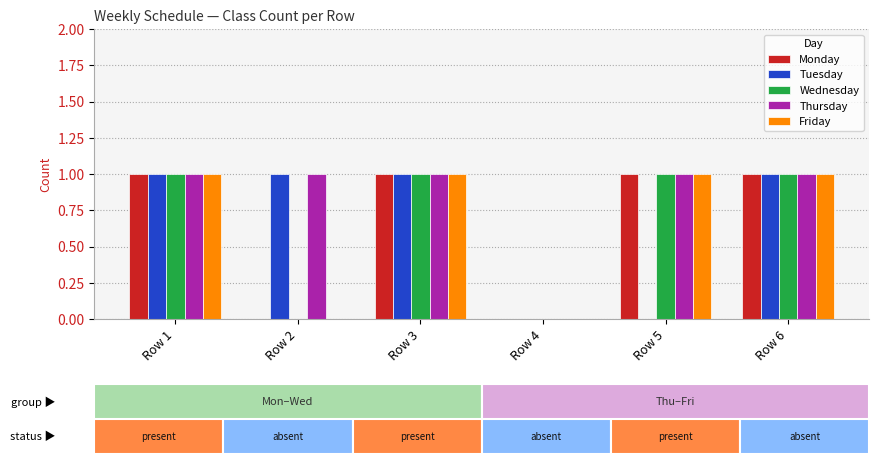

What is the maximum value for Wednesday?

1